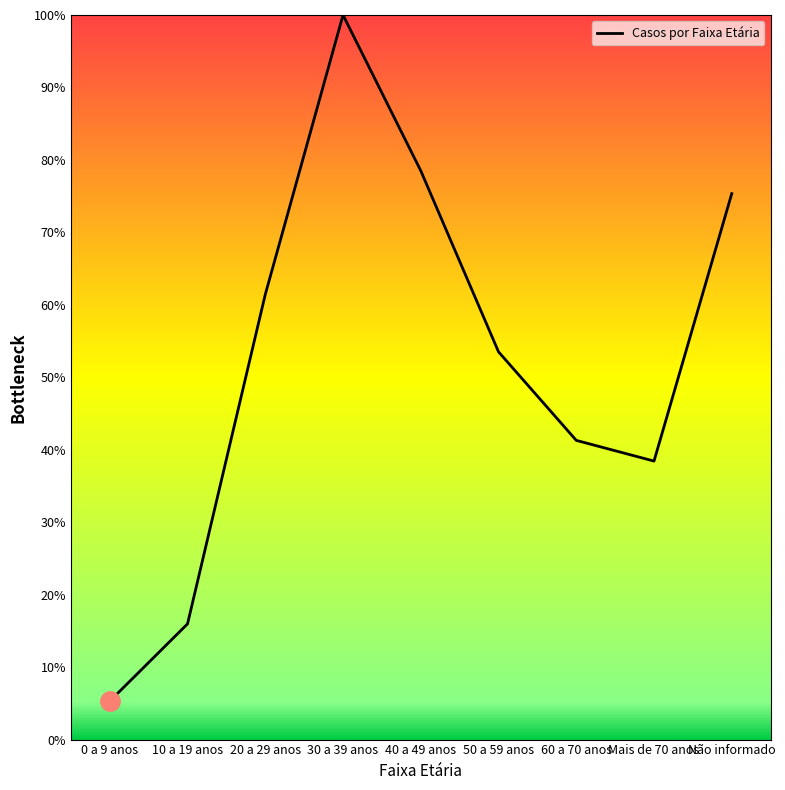

What is the difference between the maximum and minimum values?

94.7